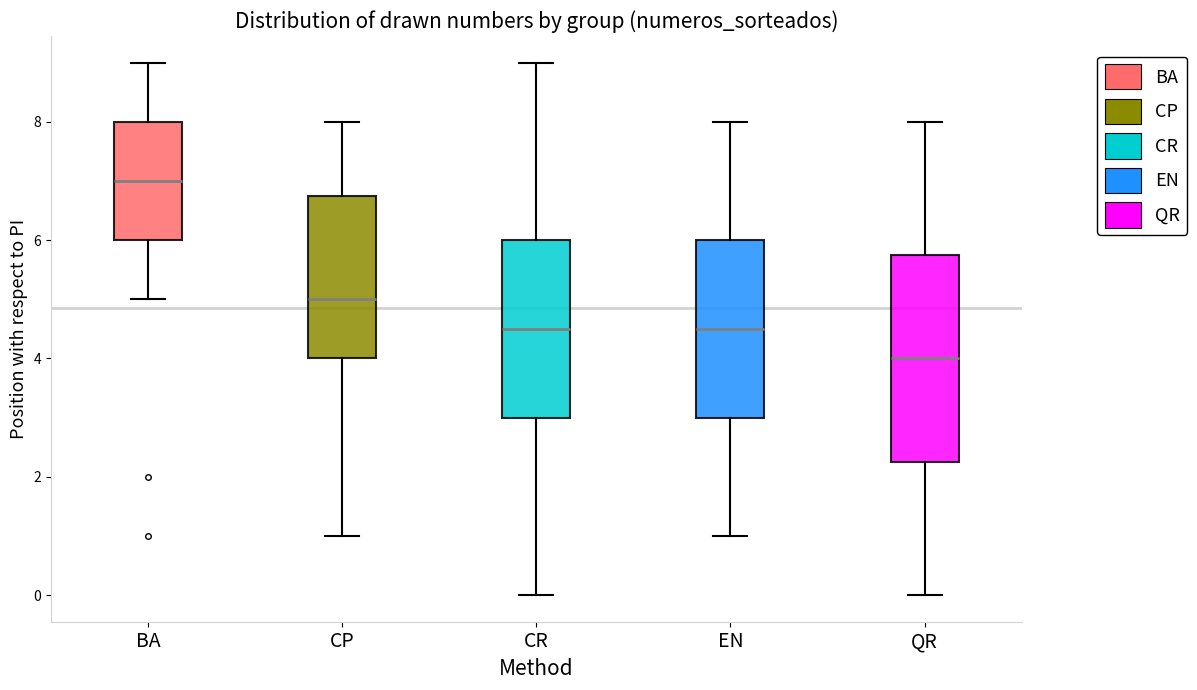

Which box has the lowest median line?

QR